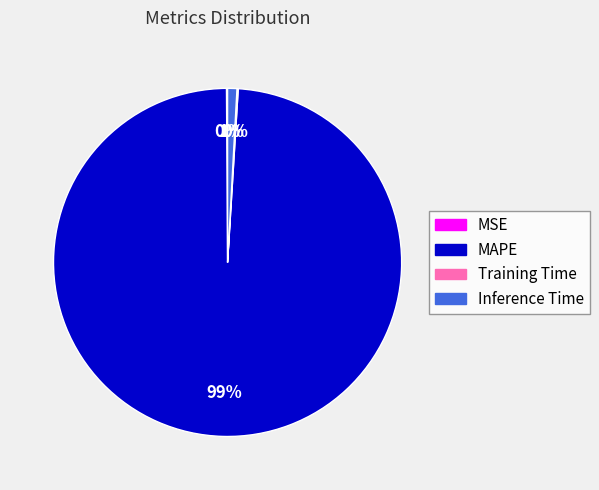

To the nearest percent, what is the average slice percentage?

25%